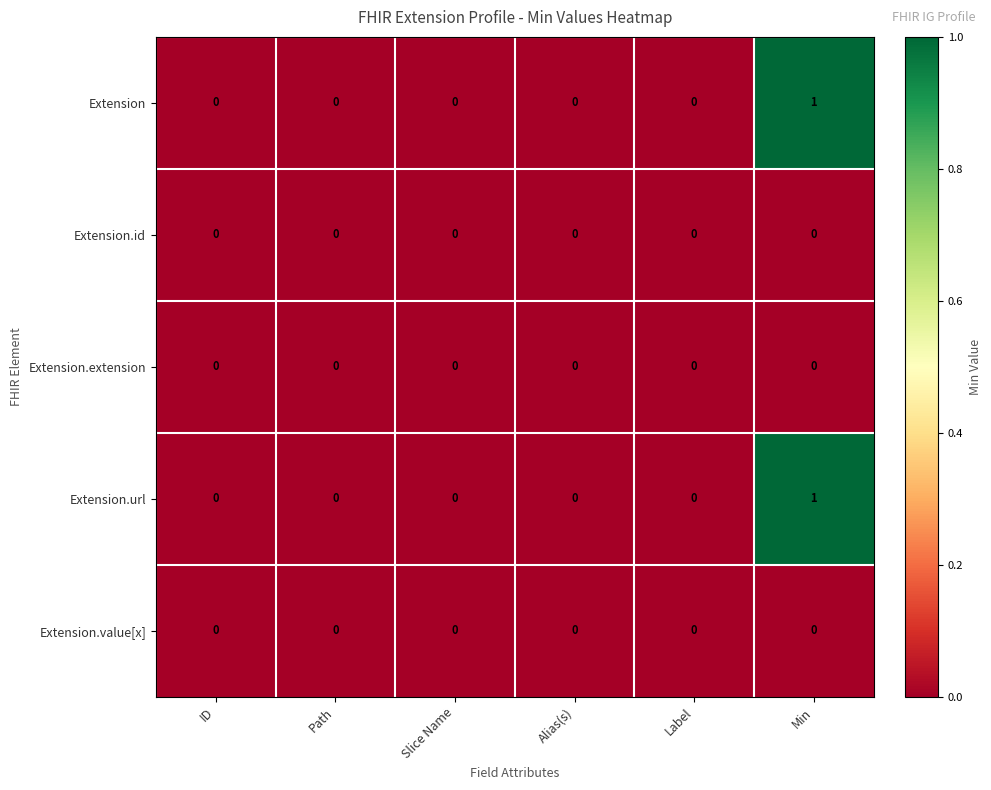

True or false: Extension.extension has a value of 0 at Alias(s).

True